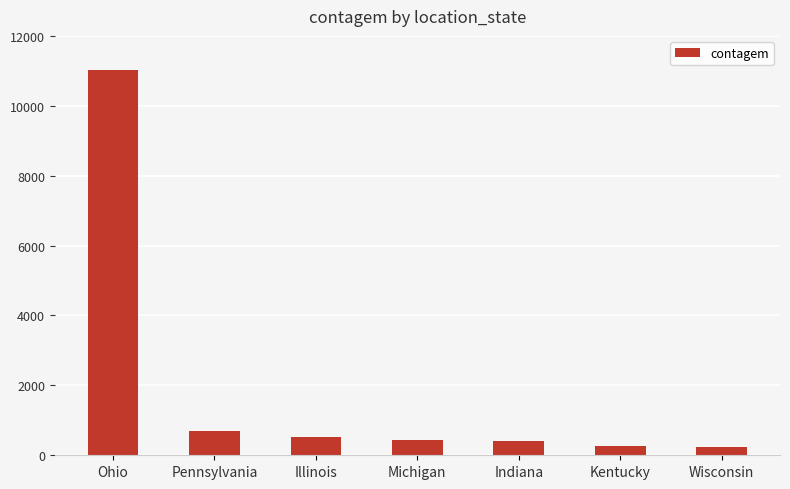

Is it true that the value at Kentucky is 278?

True